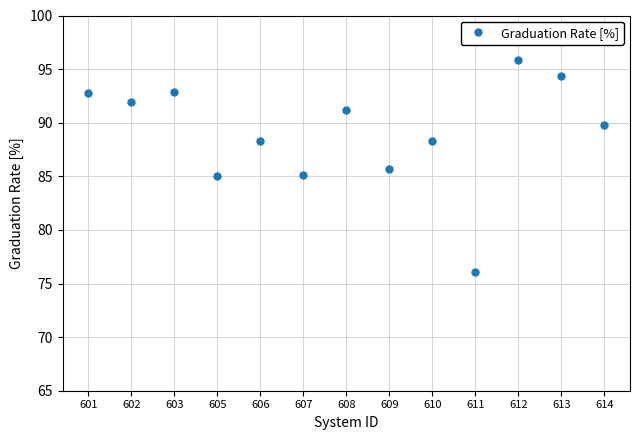

How many lines are shown in the chart?

1